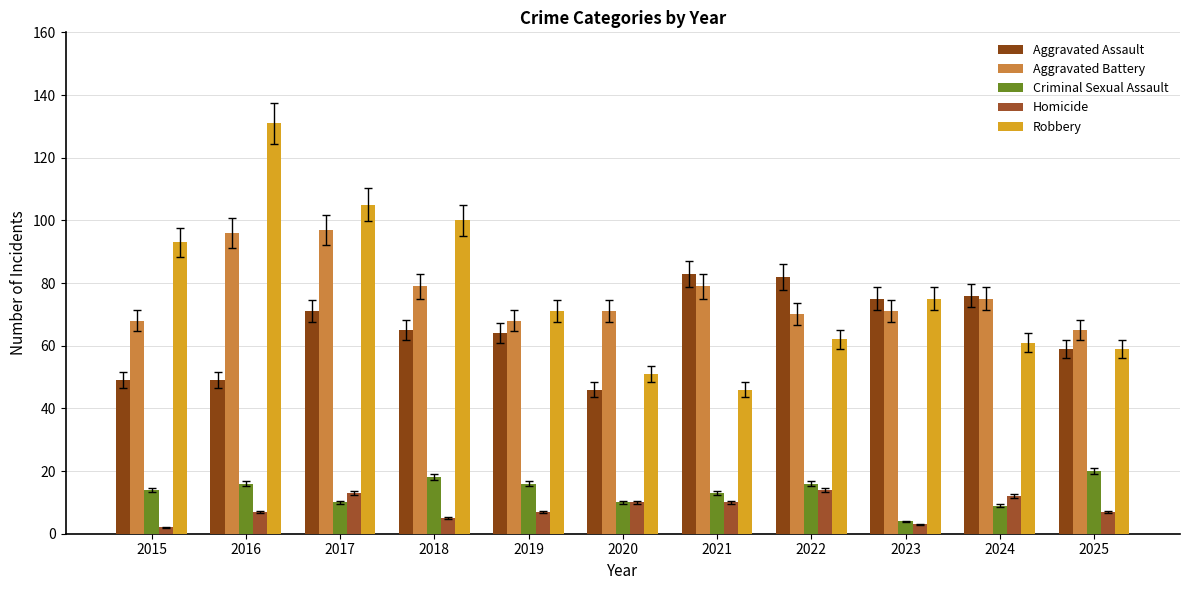

What is the difference between the second highest and second lowest values in the Criminal Sexual Assault series?

9